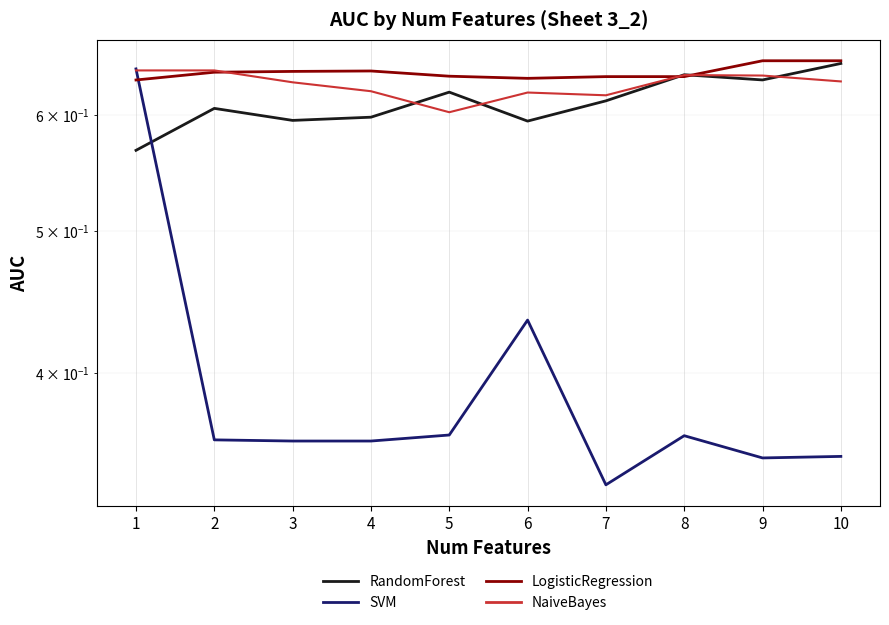

In LogisticRegression, how many points are higher than both neighbors (excluding endpoints)?

1